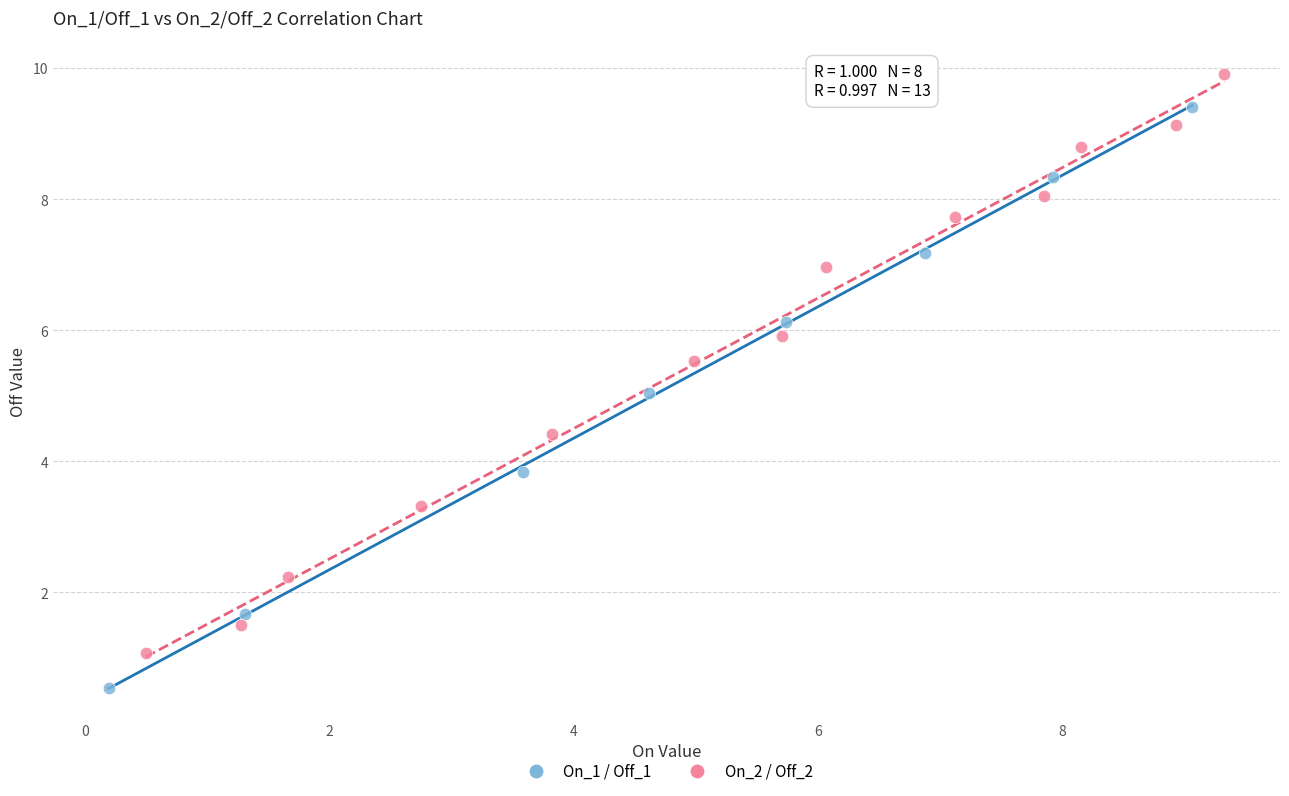

Which series contains the highest Y value?

On_2 / Off_2